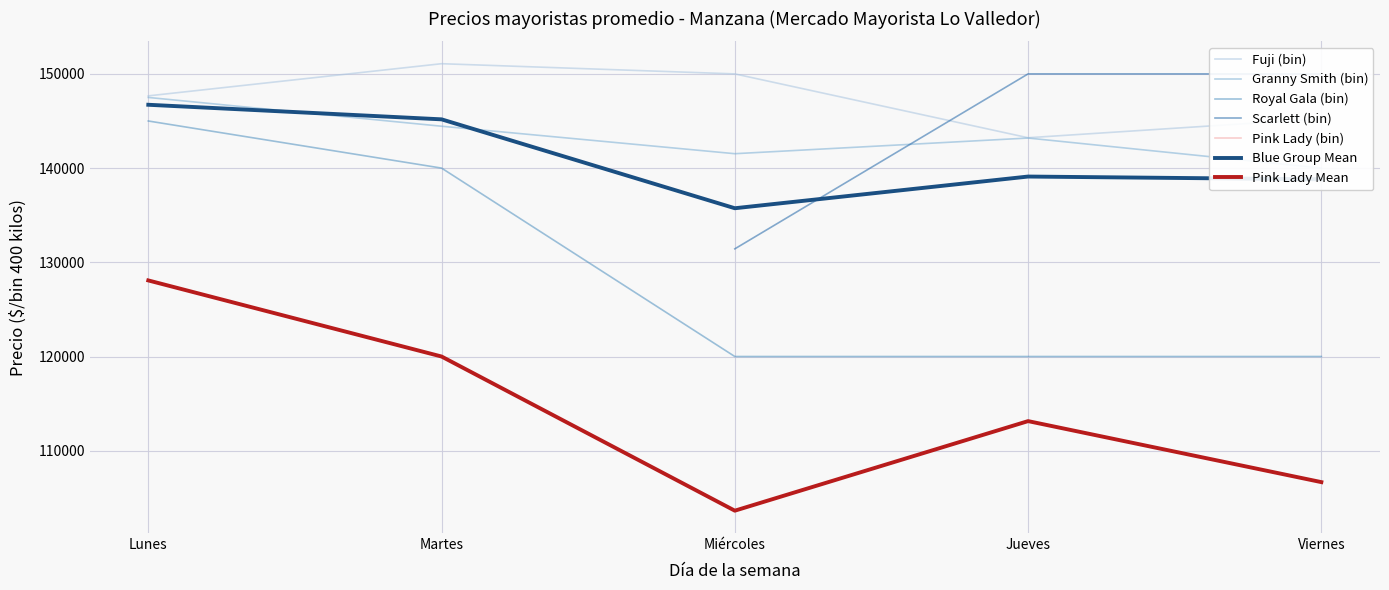

What is the sum of all Granny Smith values?

716663